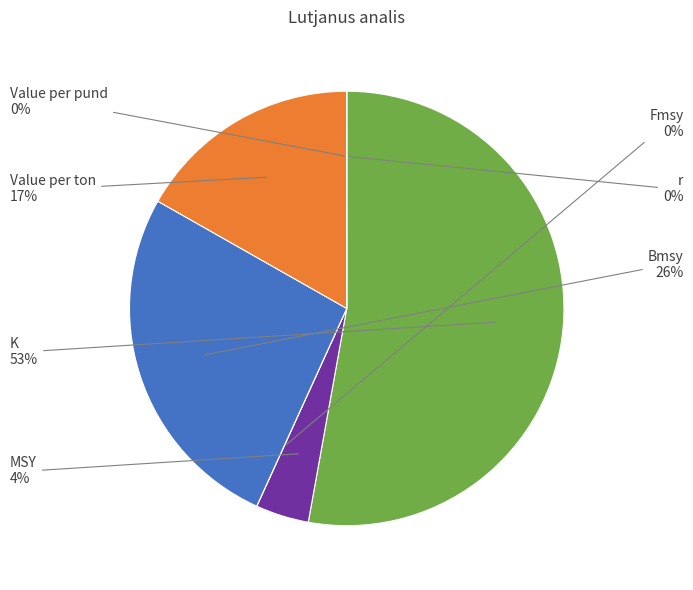

To the nearest percent, what is the difference between the largest and smallest slice percentages?

53%